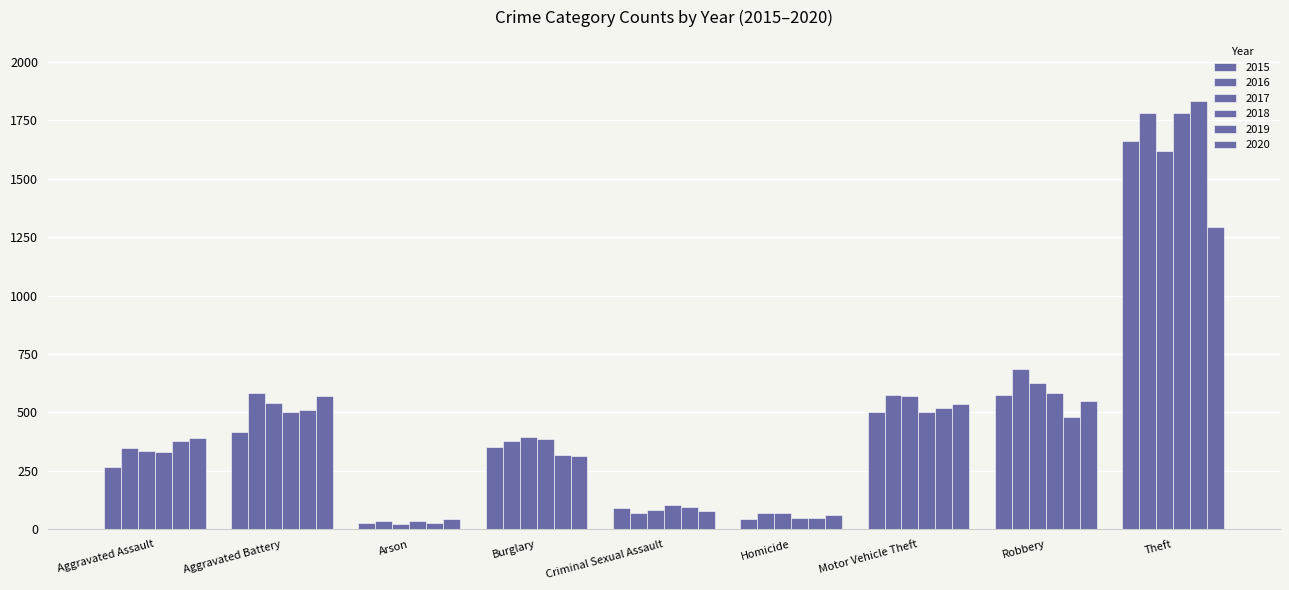

Is the value of 2016 at Burglary greater than the value of 2020 at Arson?

Yes